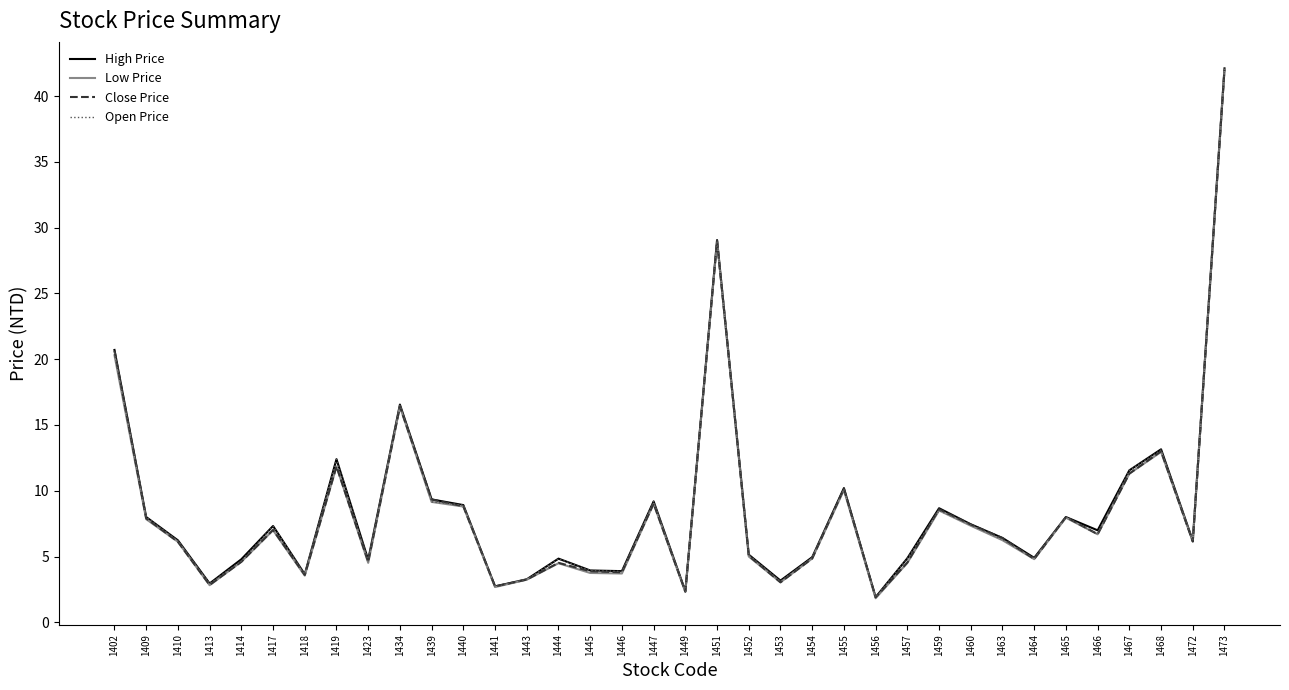

Between 1472 and 1473, which series saw the biggest shift?

High Price